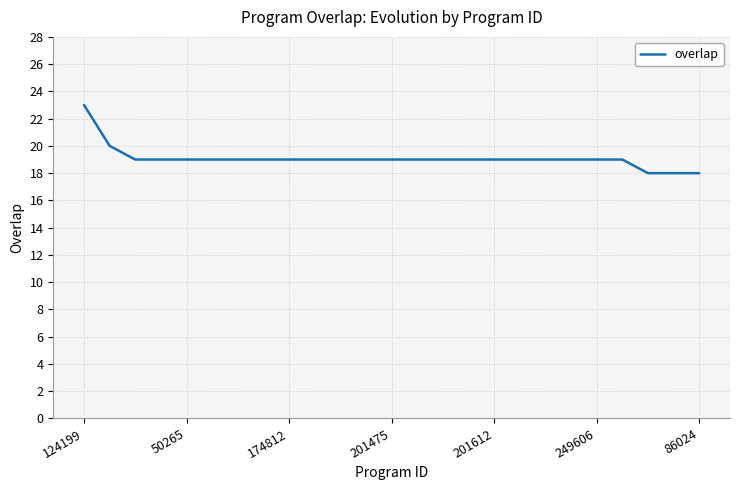

What is the difference between the maximum and minimum values?

5